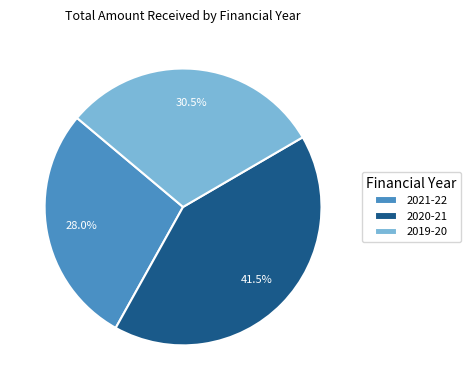

Combined, do 2021-22 and 2020-21 account for over 50%?

Yes